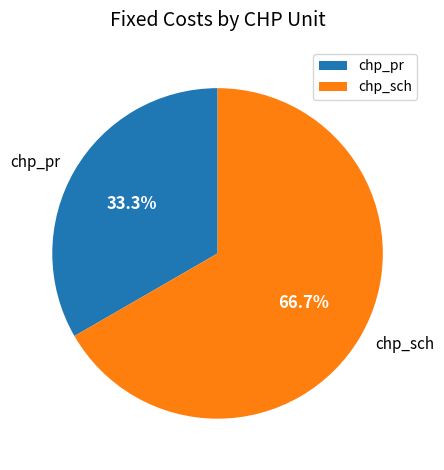

Which slice is the largest?

chp_sch